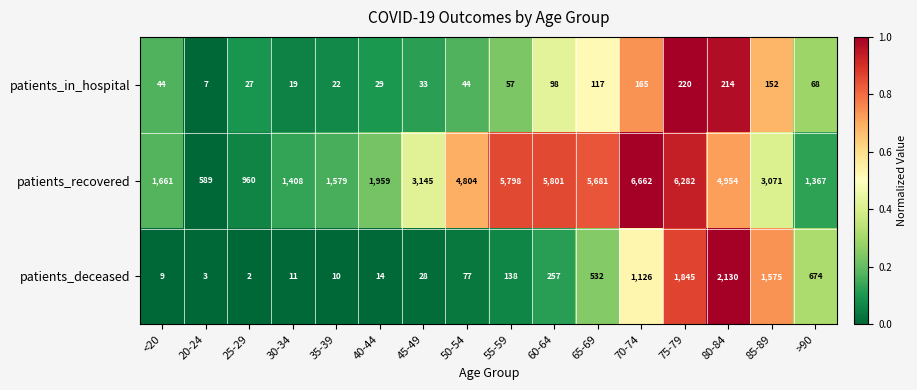

How many categories are shown in the chart?

16